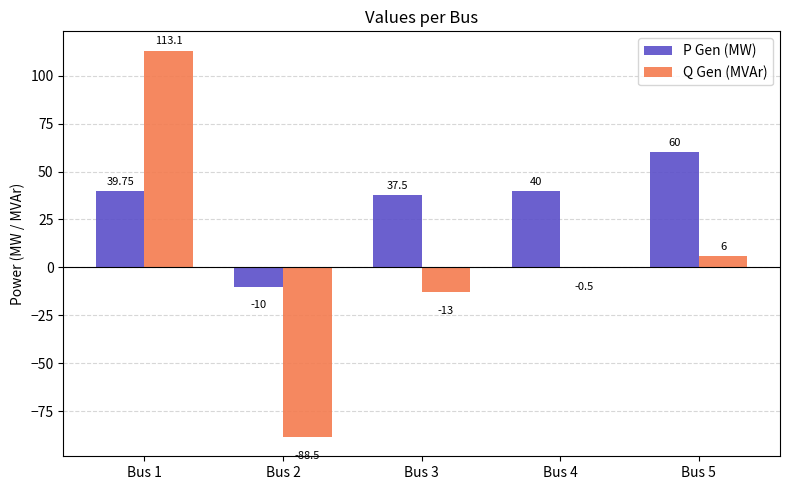

How many groups of bars are there?

5